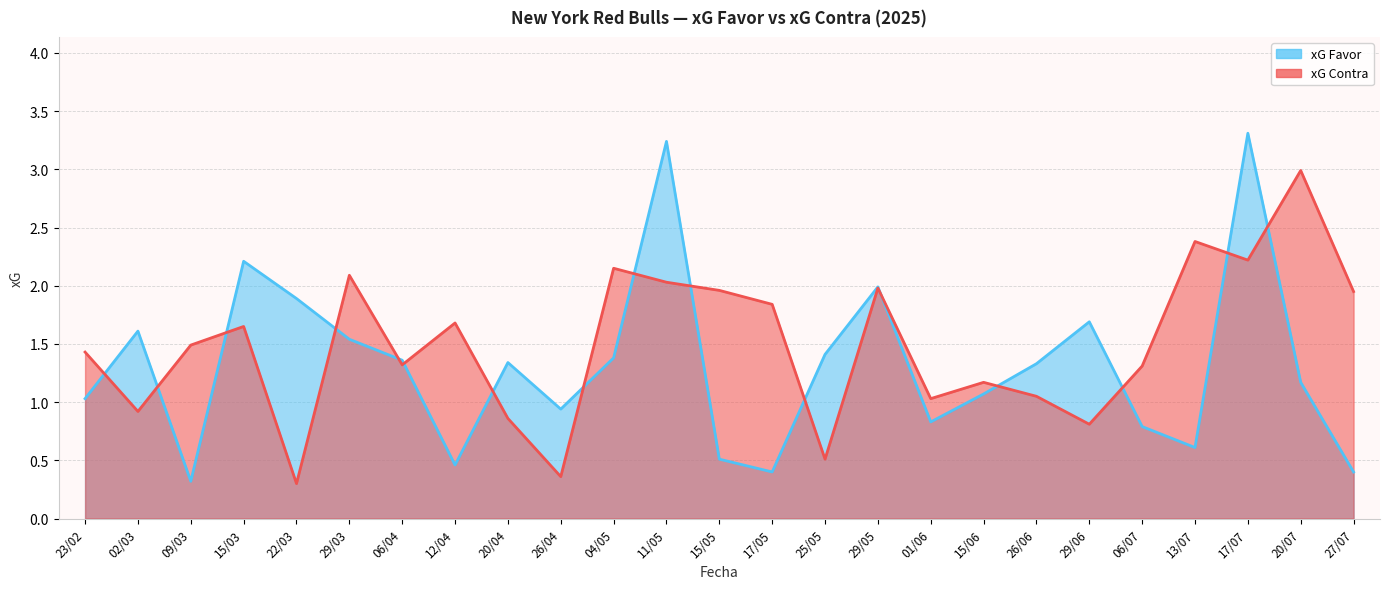

At which category does xG Contra reach its first local valley?

02/03